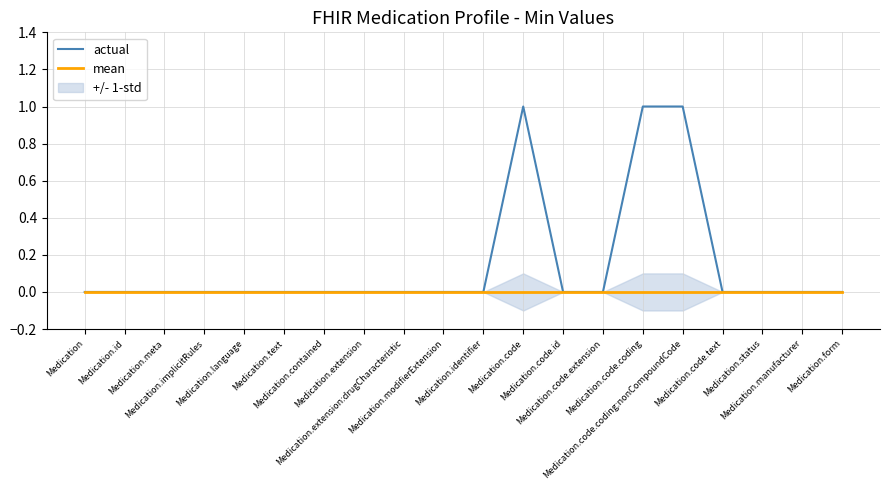

Reading right to left, extract all data points from this chart.

actual: 0	0	0	0	1	1	0	0	1	0	0	0	0	0	0	0	0	0	0	0
mean: 0	0	0	0	0	0	0	0	0	0	0	0	0	0	0	0	0	0	0	0